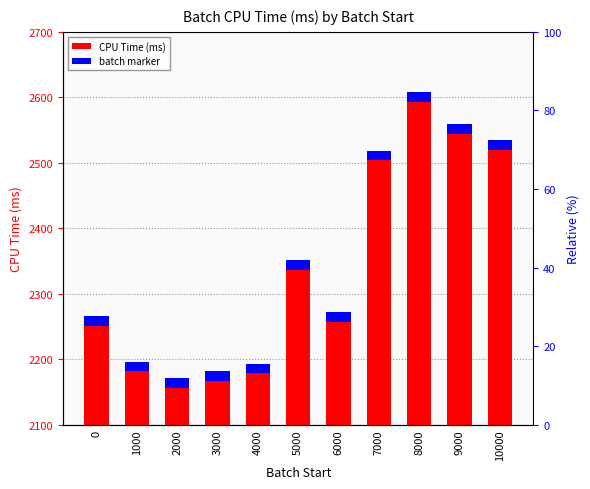

List the labels in order of batch marker value, largest first.

0, 1000, 2000, 3000, 4000, 5000, 6000, 7000, 8000, 9000, 10000